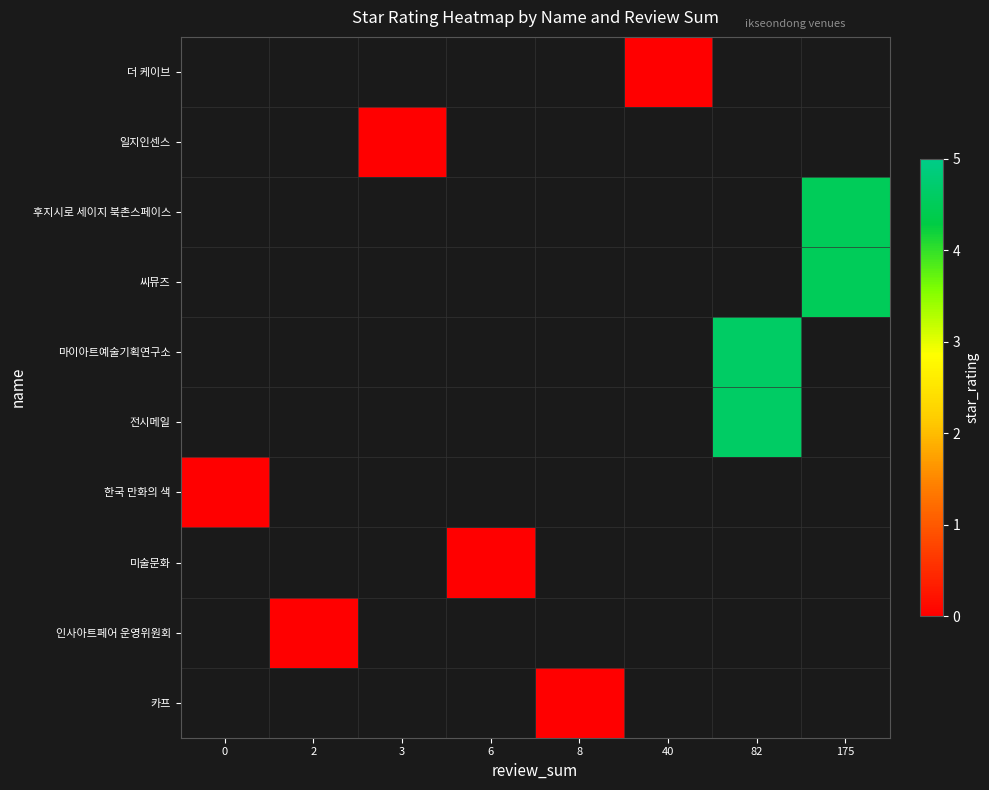

Which has a higher value, 82 or 175?

175